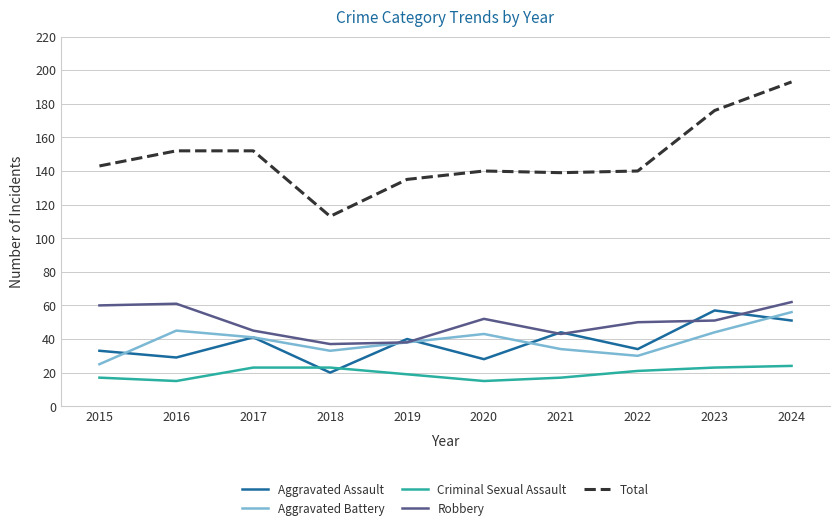

In Criminal Sexual Assault, how many points are lower than both neighbors (excluding endpoints)?

2